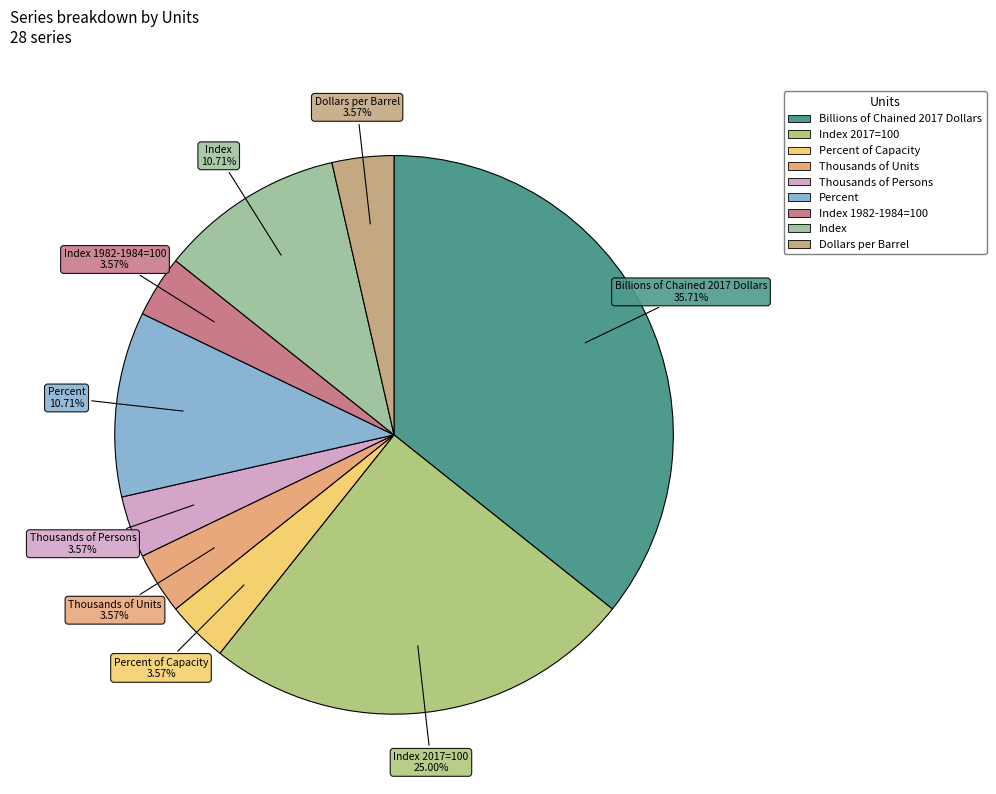

How many segments does this pie chart have?

9